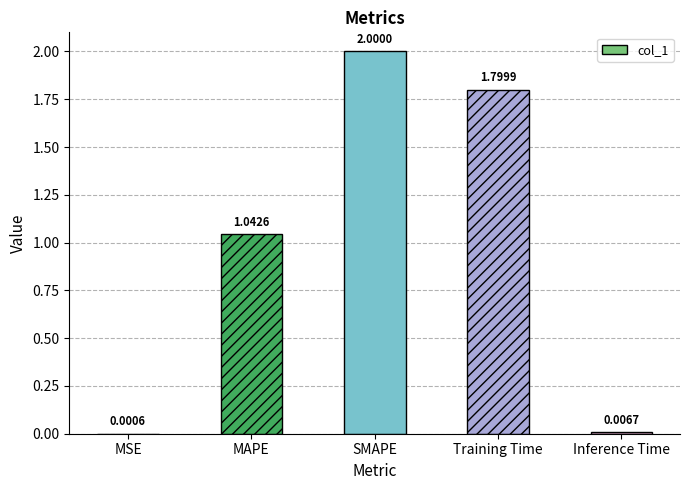

The chart shows a value of 2.0 at SMAPE. True or false?

True